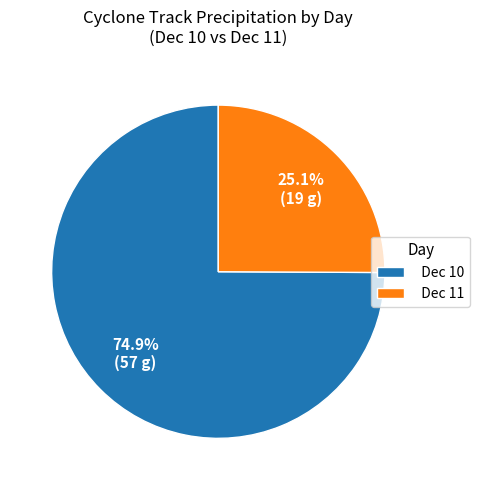

What is the majority slice?

Dec 10